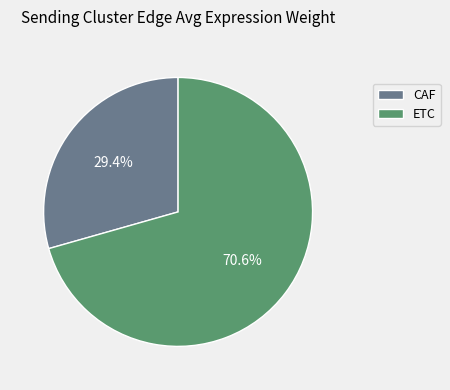

To the nearest percent, what is the difference between the ETC and CAF slice percentages?

41%